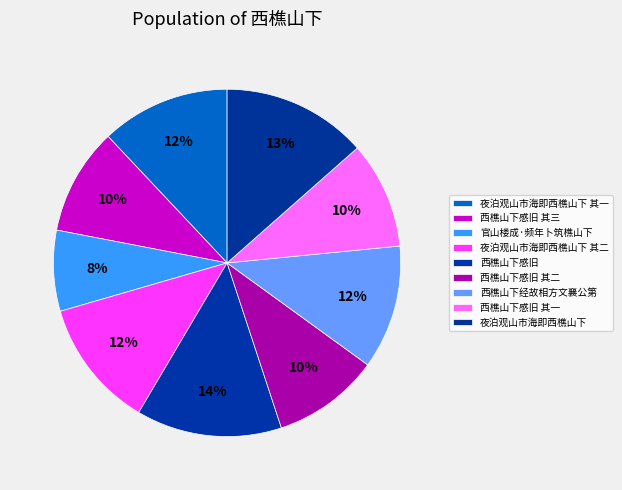

Do 官山楼成·频年卜筑樵山下 and 西樵山下感旧 其二 together represent more than half of the pie?

No